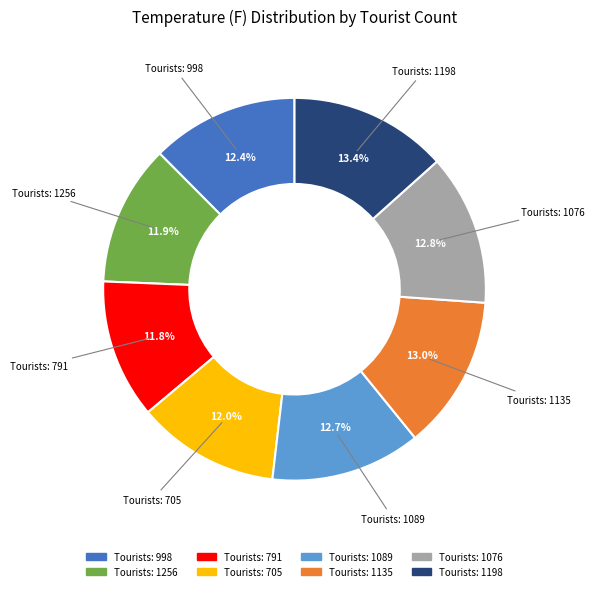

Count the number of slices in the pie.

8